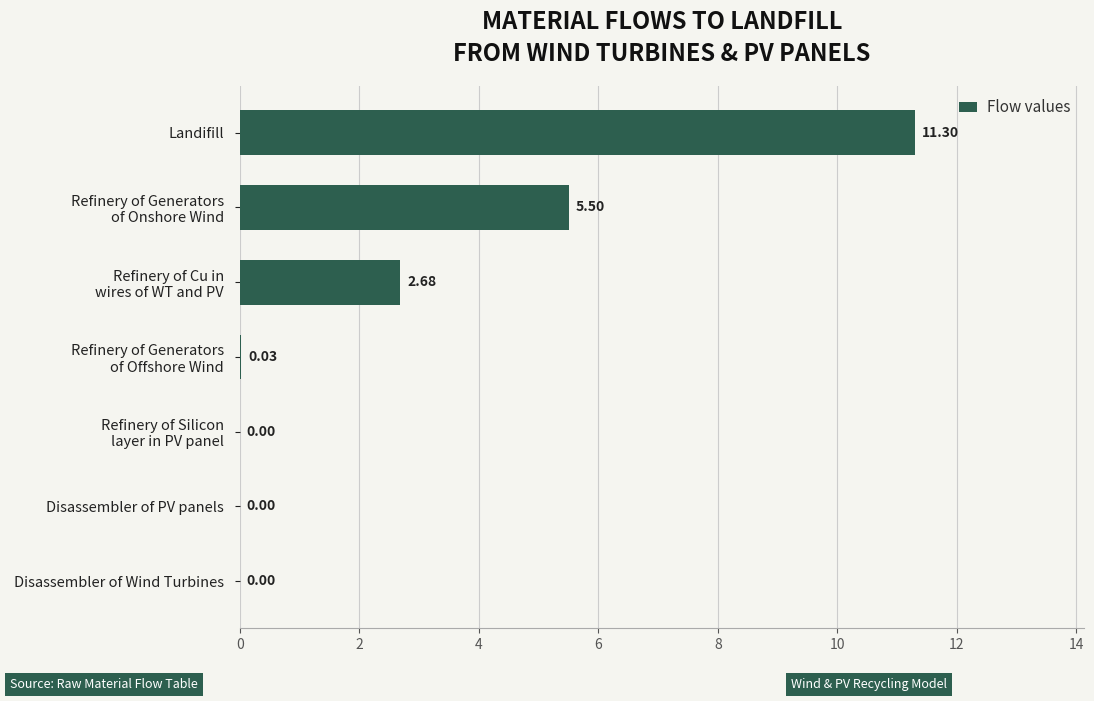

Are the bars horizontal?

Yes